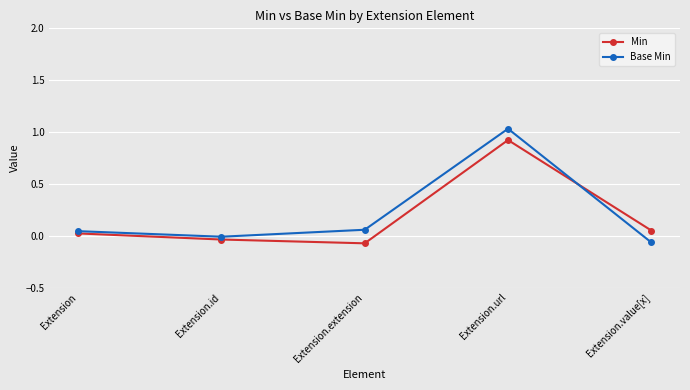

How many categories are shown in the chart?

5